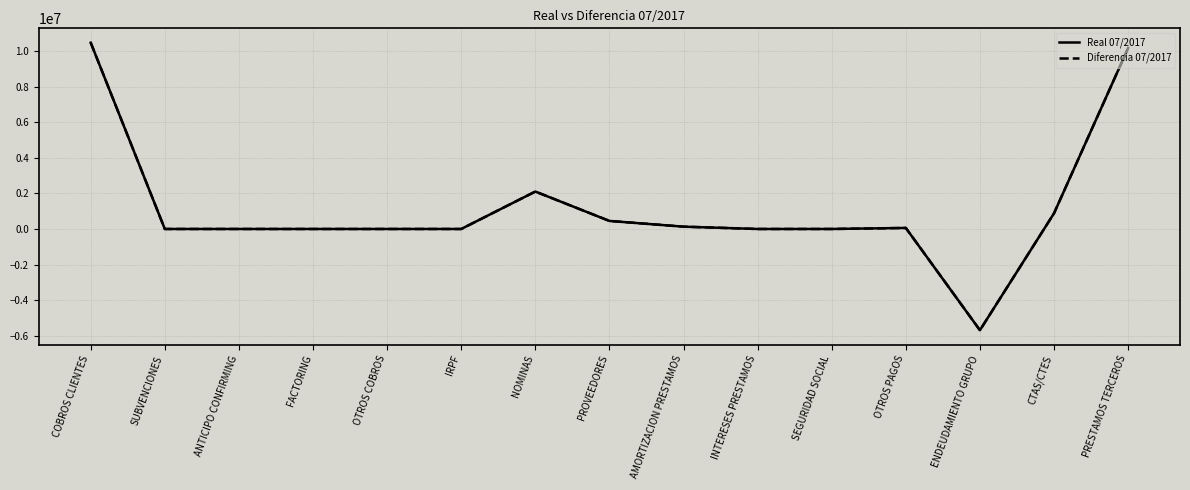

At ENDEUDAMIENTO GRUPO, list the series in order from smallest to largest.

Real 07/2017, Diferencia 07/2017